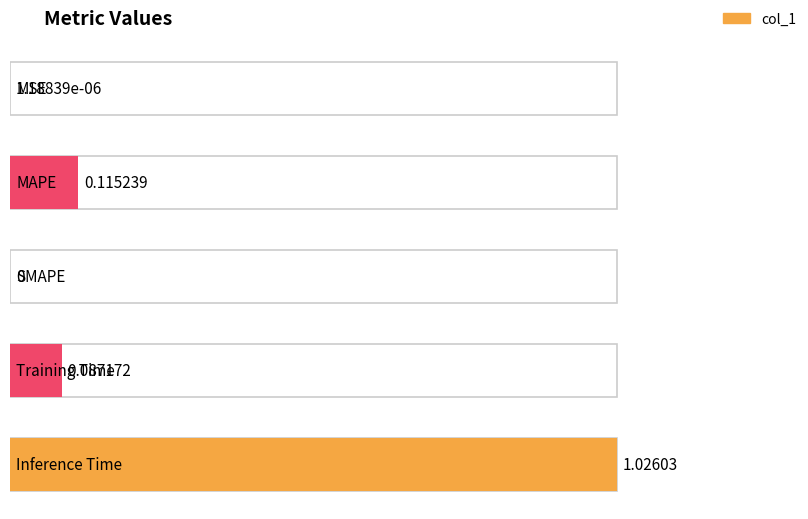

List the labels in order of value, largest first.

Inference Time, MAPE, Training Time, MSE, SMAPE